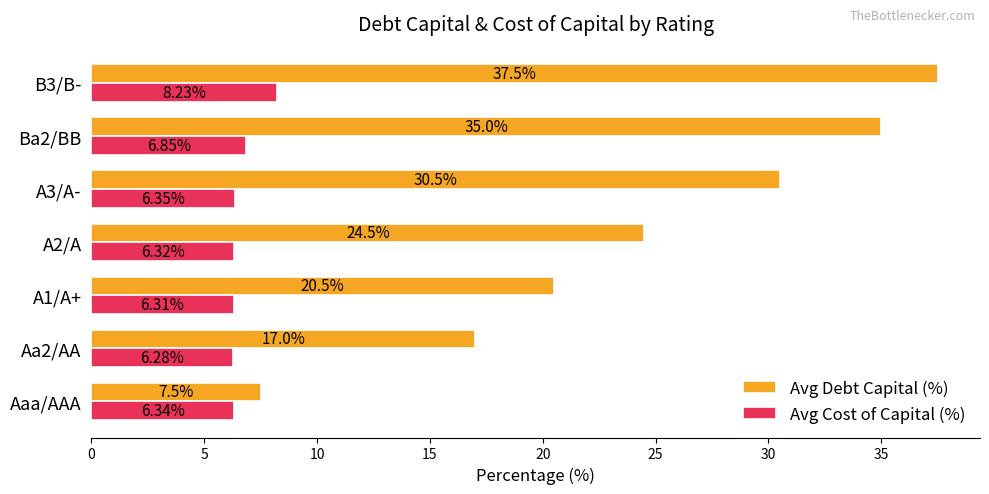

How many categories are shown in the chart?

7